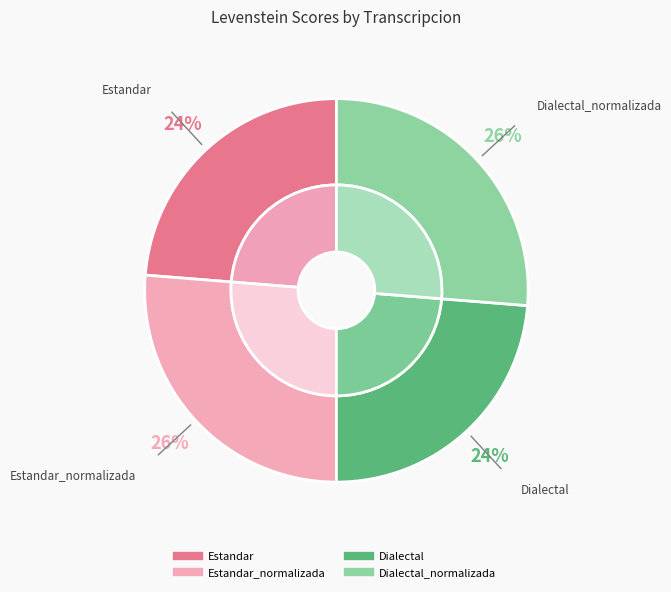

What is the ratio of the value at Dialectal to the value at Dialectal_normalizada?

0.9